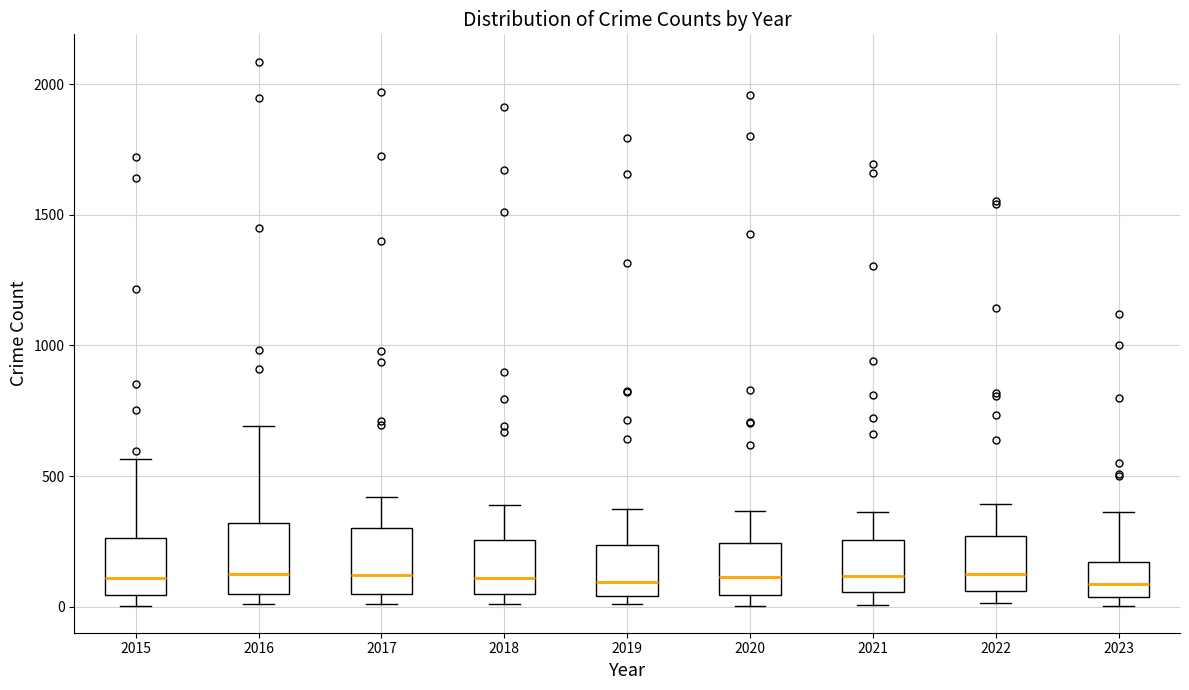

Reading left to right, read every box against the y-axis: the position of its median line, the range the box covers, and the ends of its whiskers. The values are not printed on the chart, so give them approximately, as read against the axis.

2015: median 100, box 50 to 250, whiskers 0 to 550
2016: median 150, box 50 to 300, whiskers 0 to 700
2017: median 100, box 50 to 300, whiskers 0 to 400
2018: median 100, box 50 to 250, whiskers 0 to 400
2019: median 100, box 50 to 250, whiskers 0 to 400
2020: median 100, box 50 to 250, whiskers 0 to 350
2021: median 100, box 50 to 250, whiskers 0 to 350
2022: median 100, box 50 to 250, whiskers 0 to 400
2023: median 100, box 50 to 150, whiskers 0 to 350